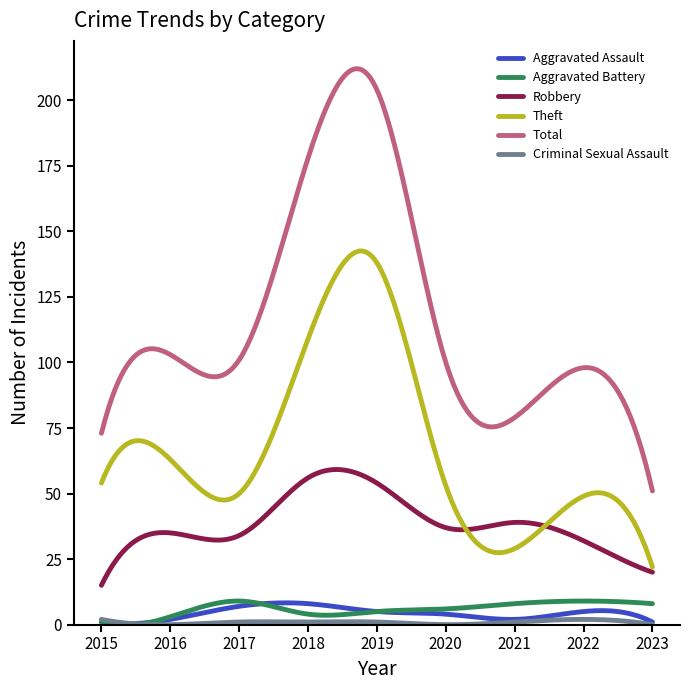

True or false: Theft and Aggravated Battery cross at least once.

False